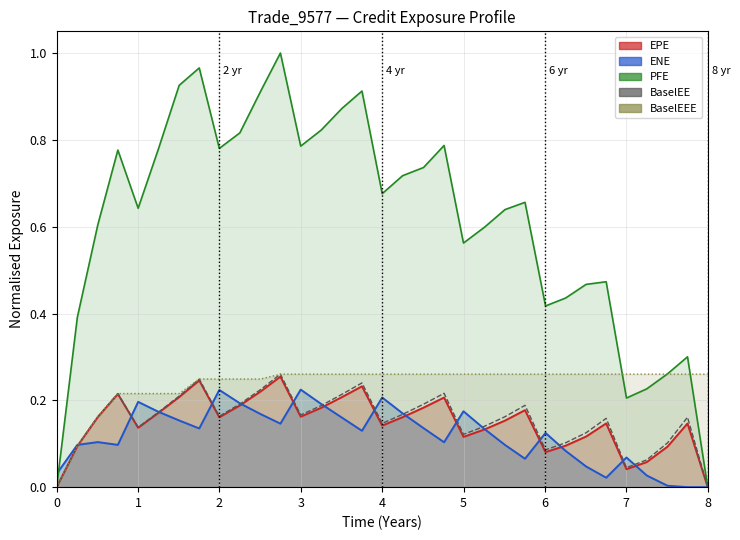

True or false: BaselEE and EPE cross at least once.

False